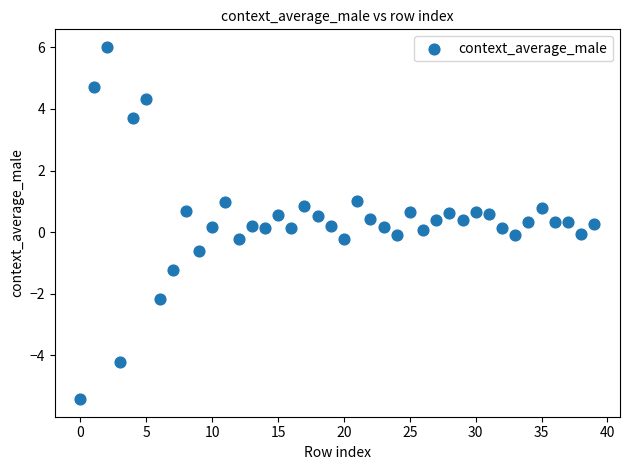

What is the range of Y values (max minus min)?

11.4